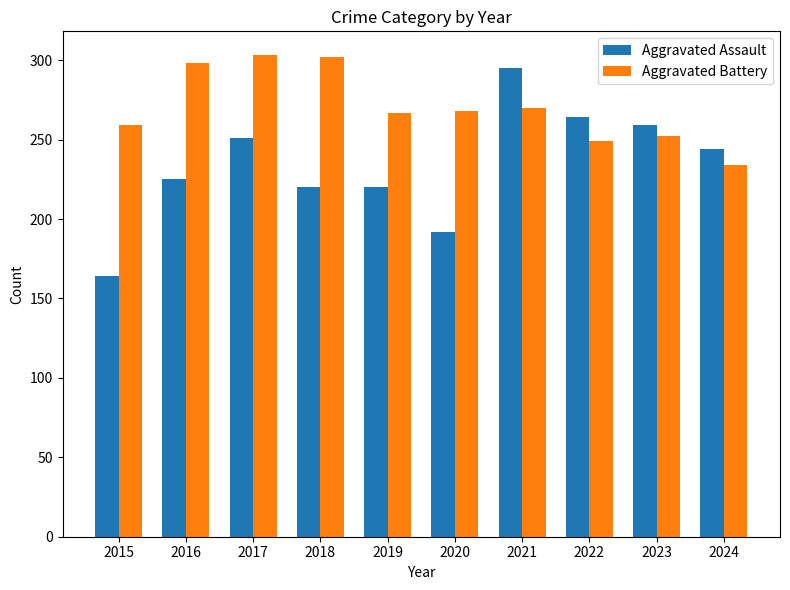

What is the minimum value shown in the chart?

164